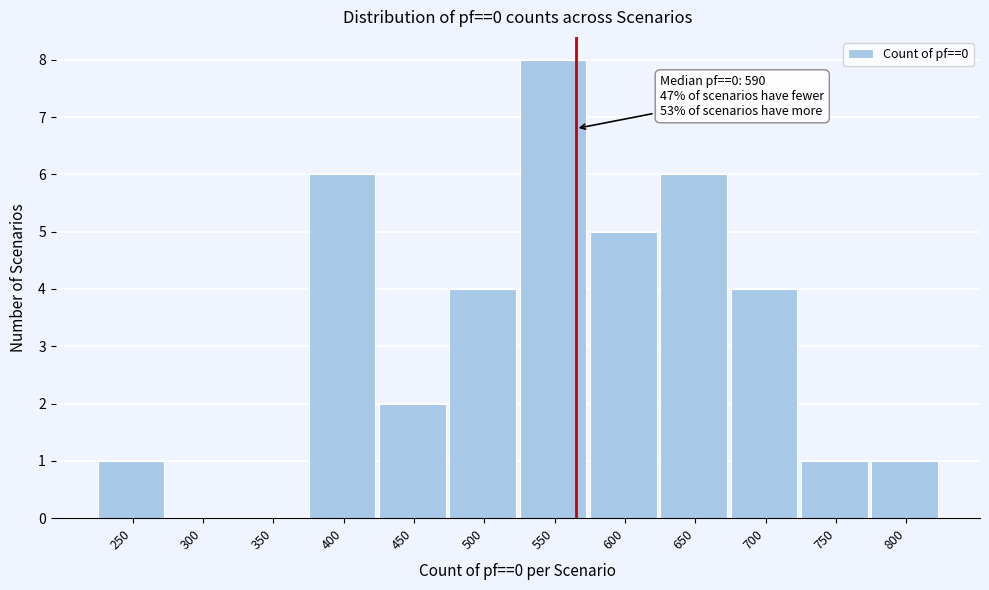

Reading left to right, what are all the values shown in this chart?

250=1	300=0	350=0	400=6	450=2	500=4	550=8	600=5	650=6	700=4	750=1	800=1